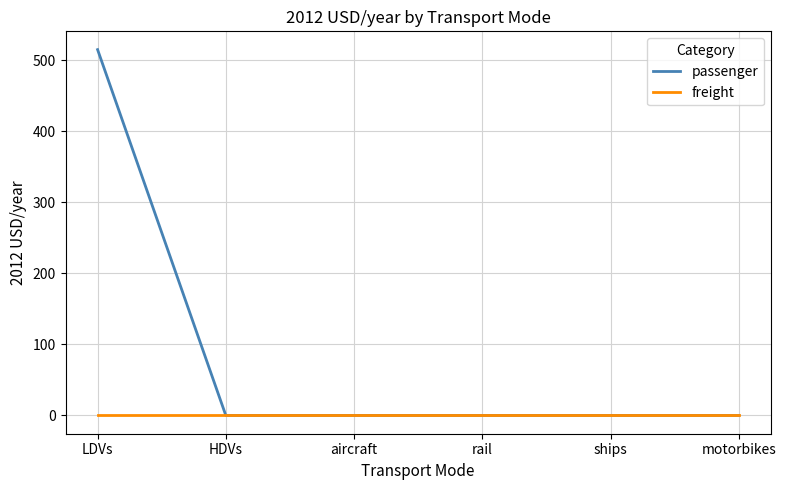

Reading right to left, list all the values displayed in this chart.

passenger: motorbikes=0.0	ships=0.0	rail=0.0	aircraft=0.0	HDVs=0.0	LDVs=514.7
freight: motorbikes=0.0	ships=0.0	rail=0.0	aircraft=0.0	HDVs=0.0	LDVs=0.0